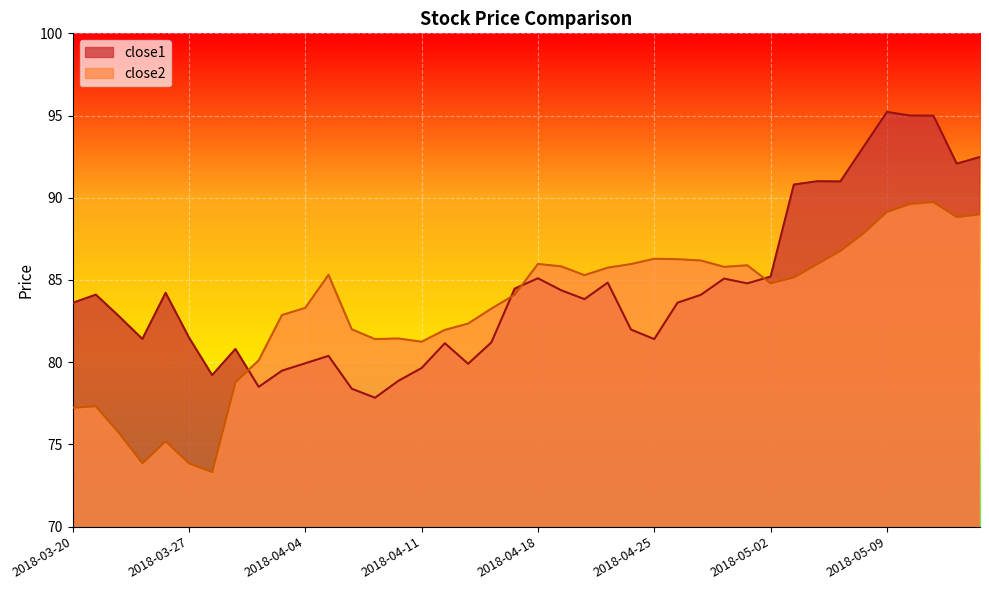

At which category is the sum across all series the highest?

2018-05-11